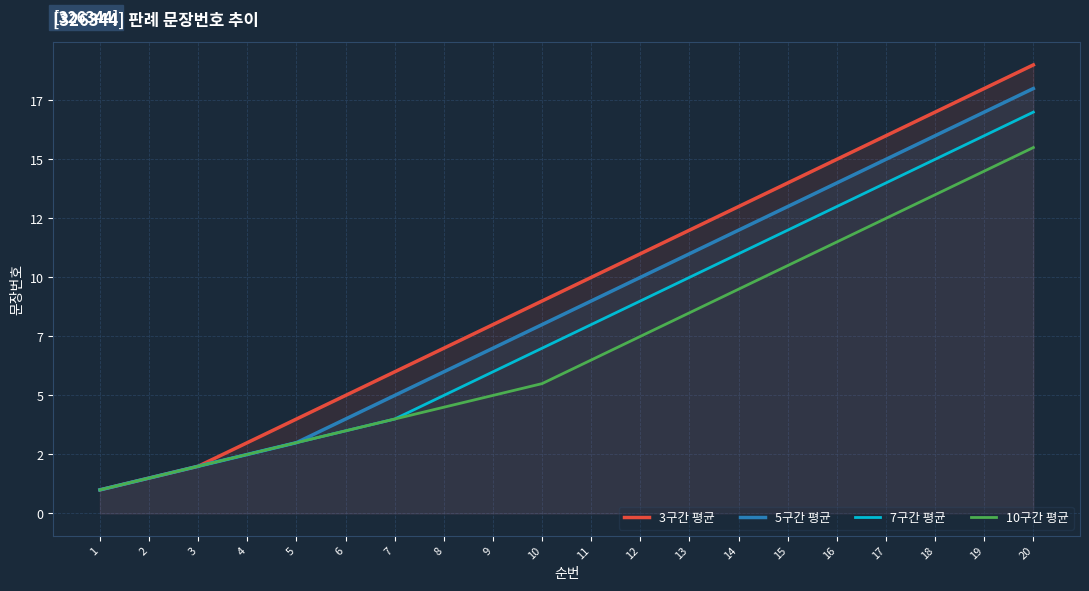

What are all the series names shown in the legend?

3구간 평균, 5구간 평균, 7구간 평균, 10구간 평균